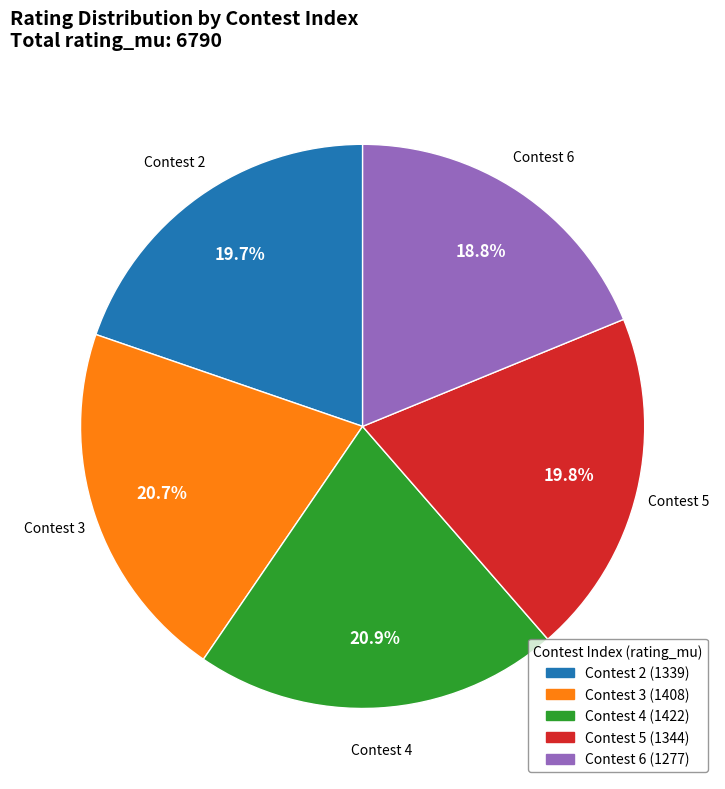

Does any single category account for the majority?

No